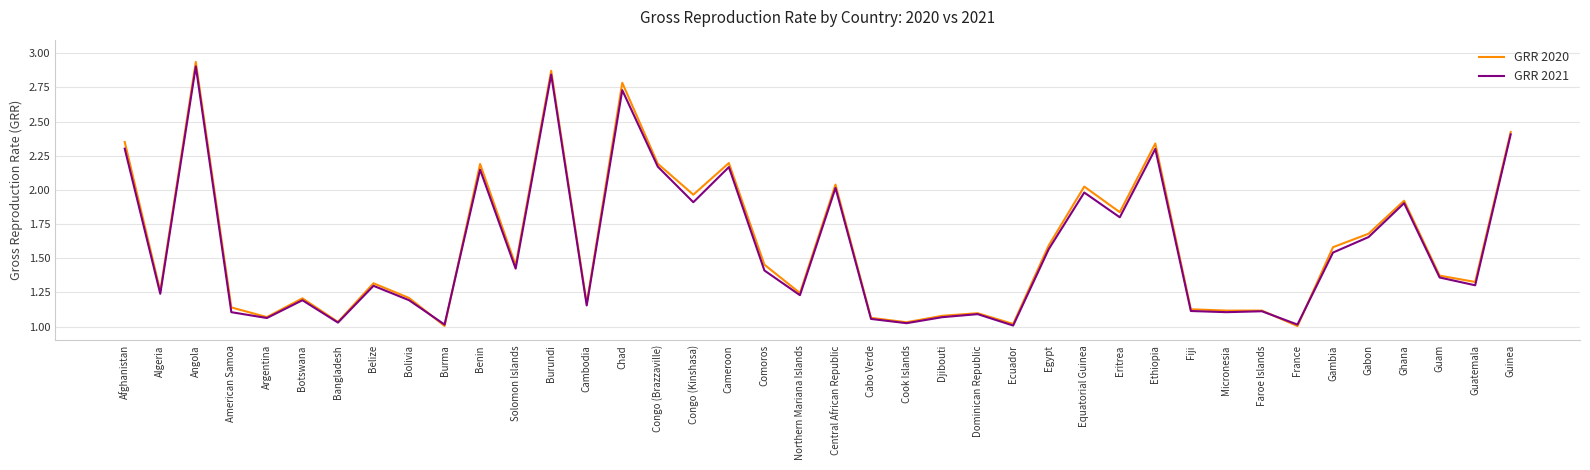

How many categories are shown in the chart?

40